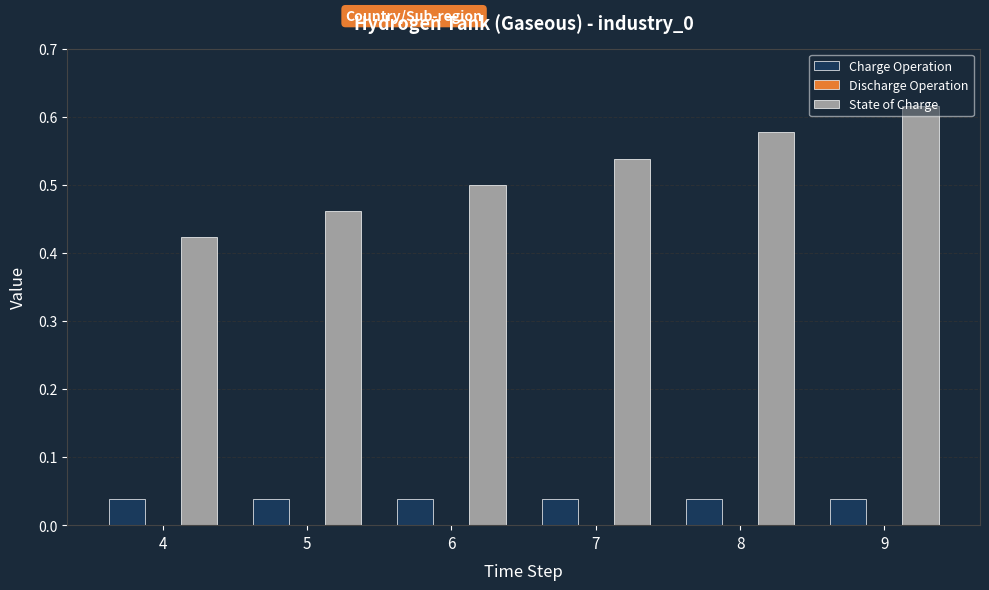

How many data points does each series have?

6